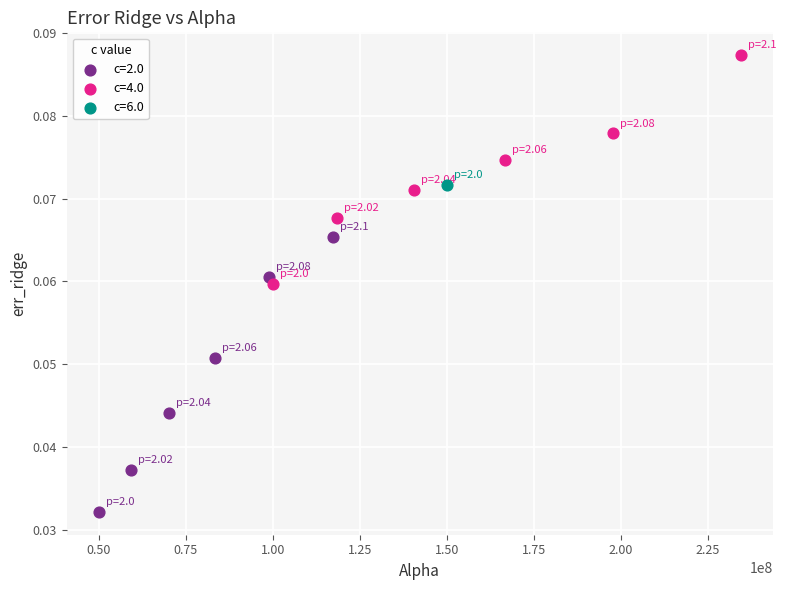

Which series contains the highest Y value?

c=4.0